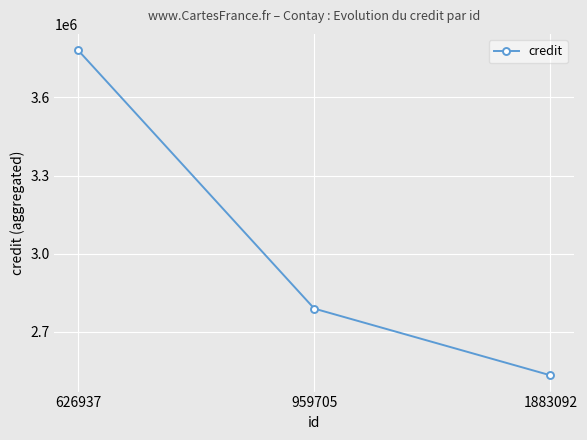

List the labels in order of value, smallest first.

1883092, 959705, 626937